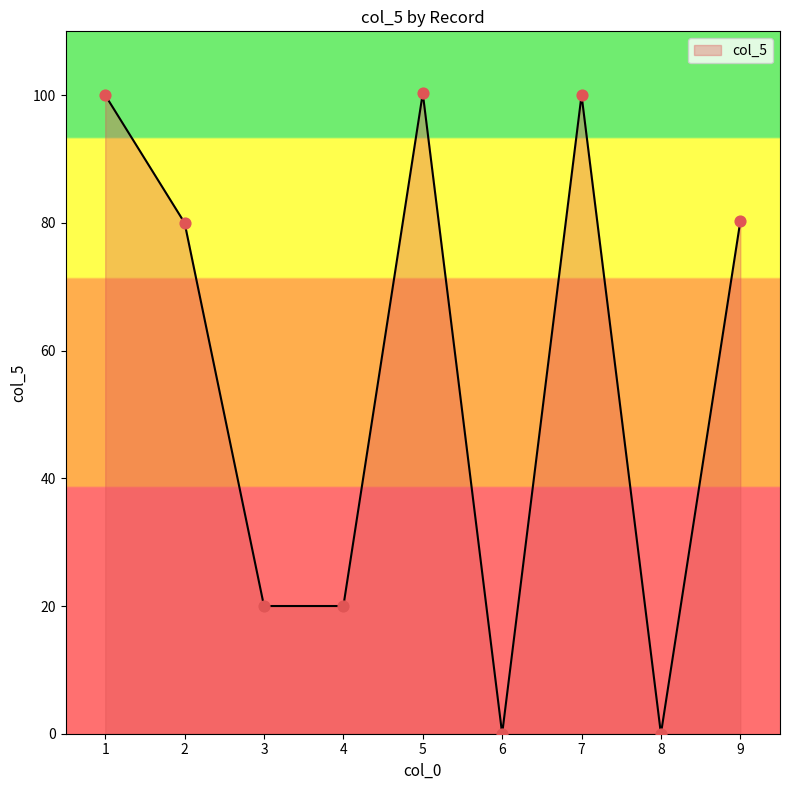

What is the change in value from 2 to 7?

+20.0